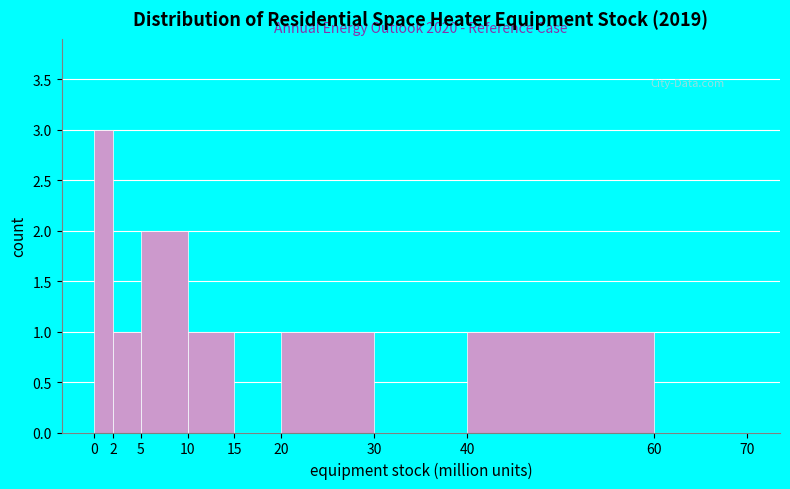

Which range on the x-axis has the tallest bar?

0 to 2